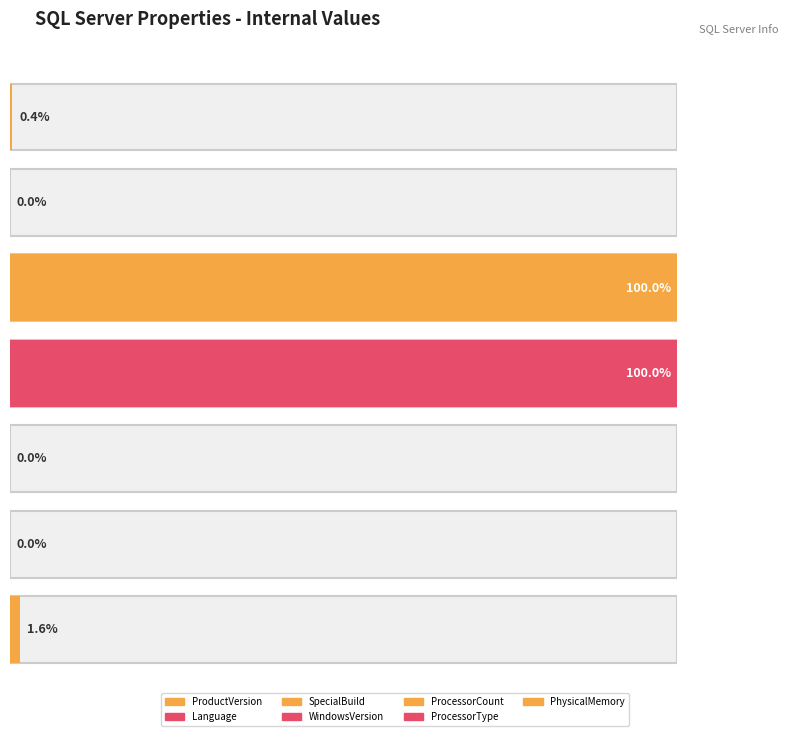

What is the difference between the values at ProcessorType and Language?

7631